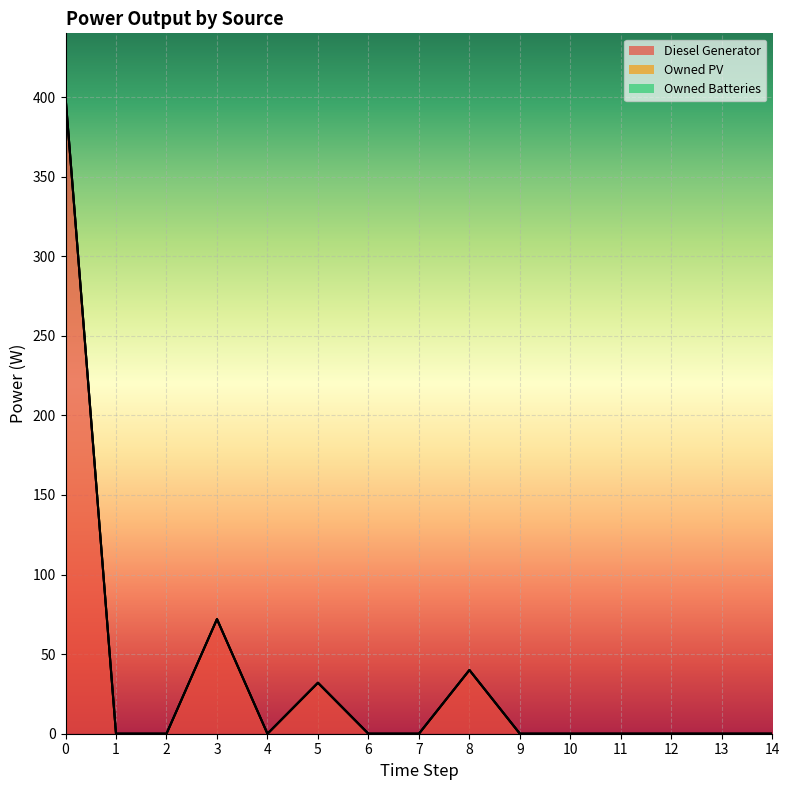

True or false: Owned PV has more than 0 interior local peaks.

False